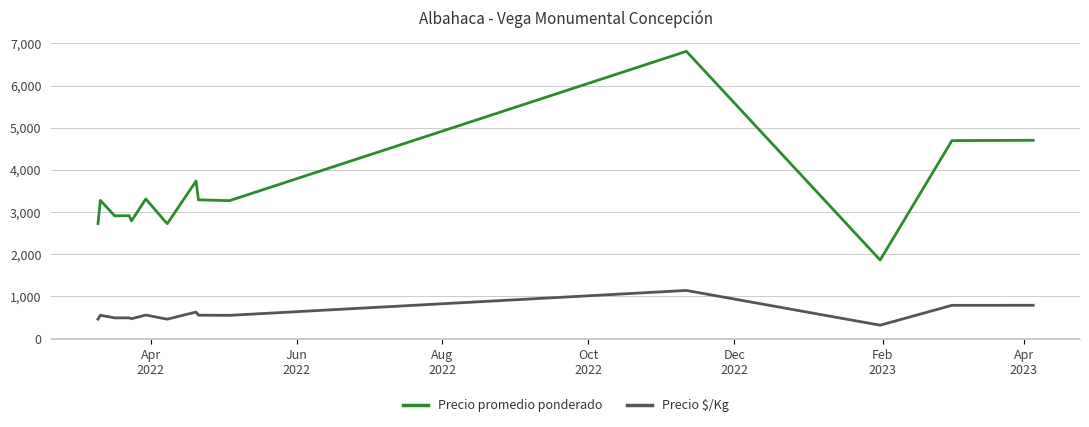

True or false: Precio $/Kg and Precio promedio ponderado cross at least once.

False